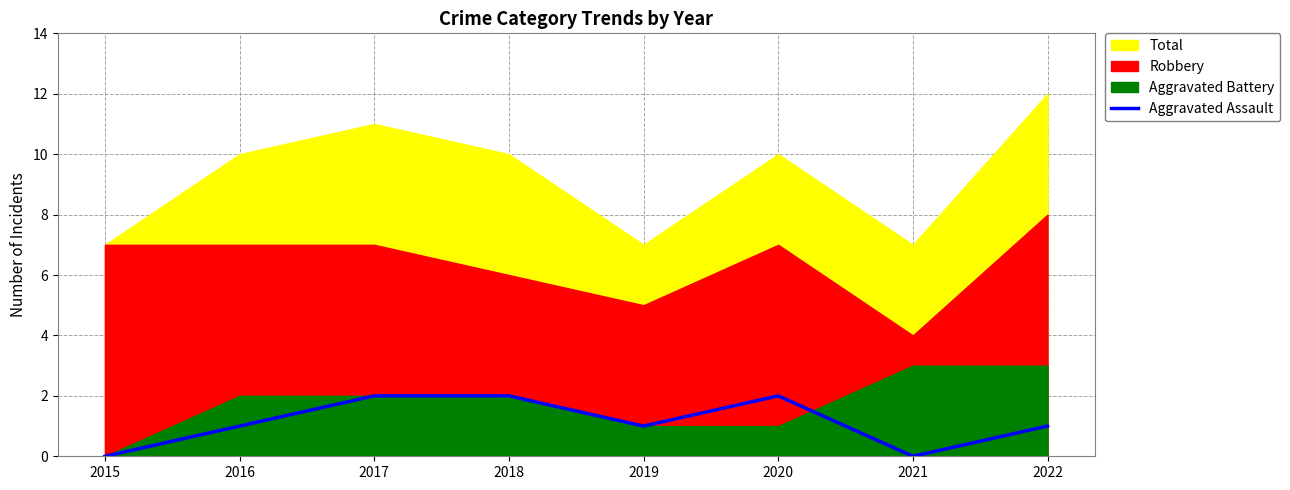

Does the chart have visible grid lines?

Yes